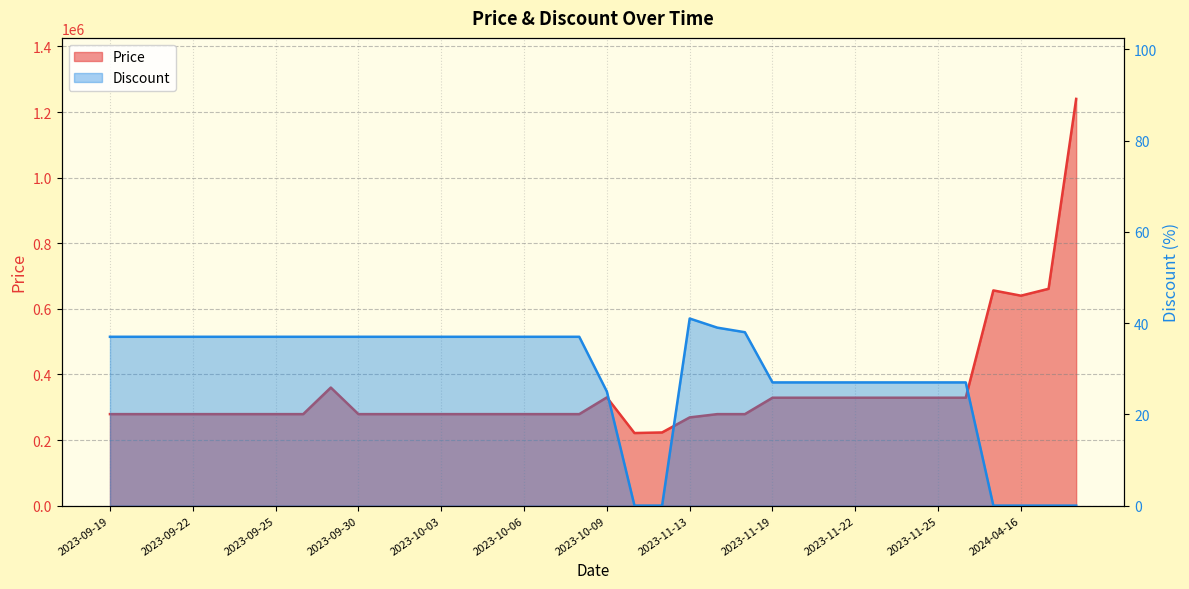

What is the label of the 20th point from the left?

2023-10-22